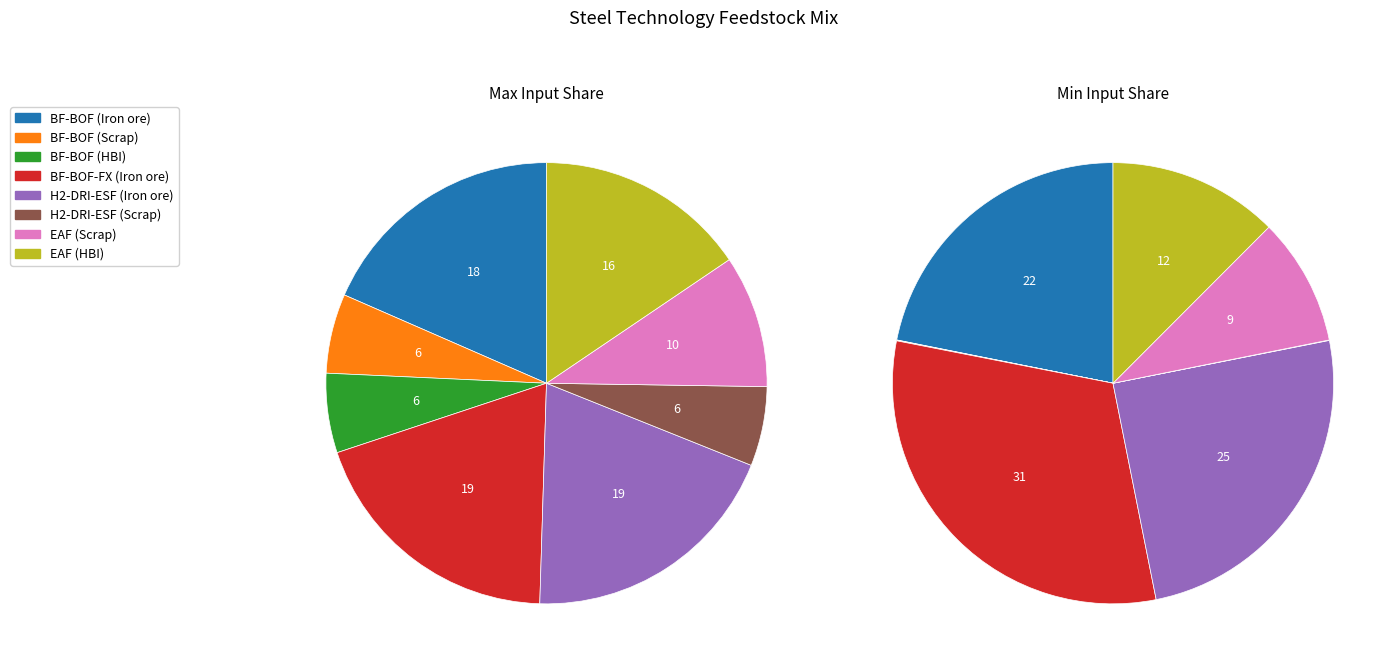

Count the number of slices in the pie.

8